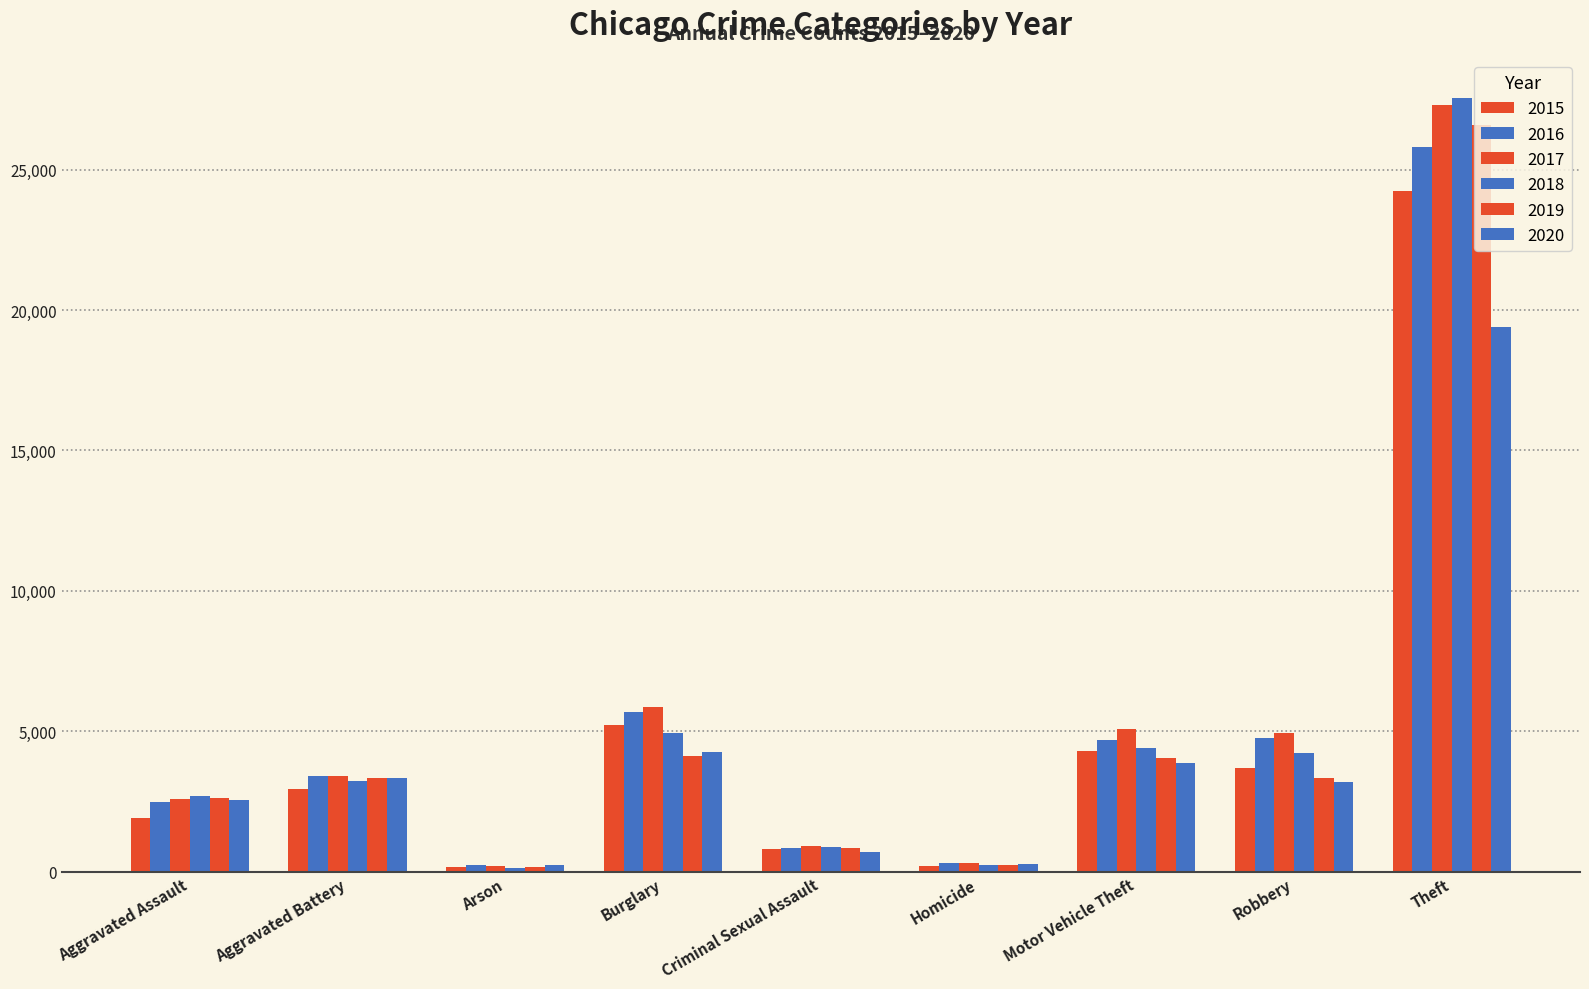

How many data points does each series have?

9